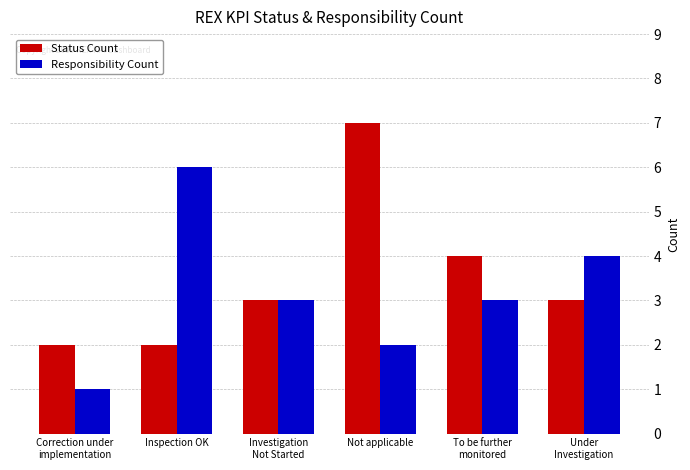

The value of Responsibility Count at Inspection OK is 6. True or false?

True